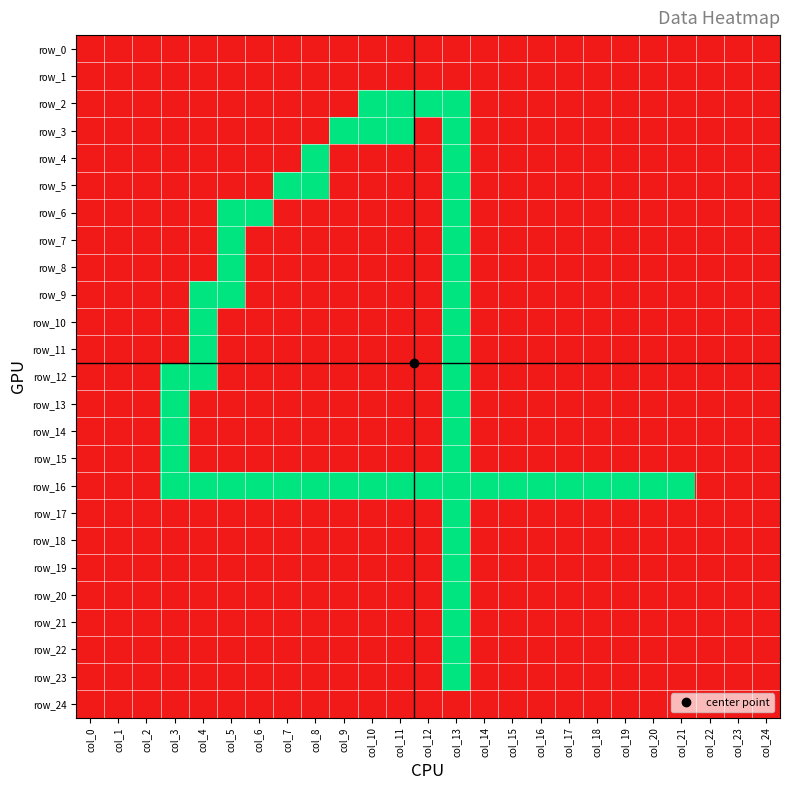

Which series has the largest range (max minus min)?

row_2